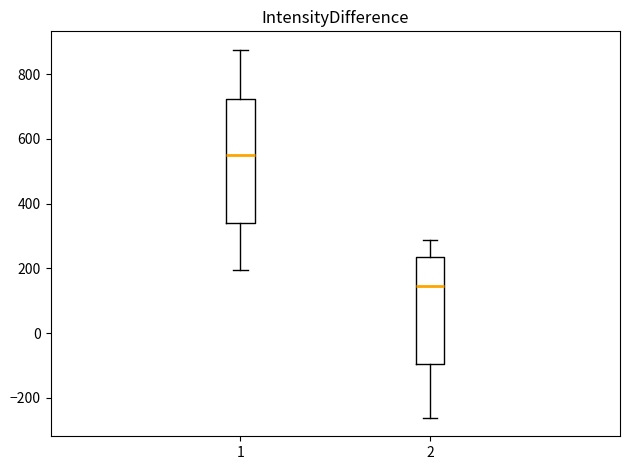

Which box has the lowest median line?

2